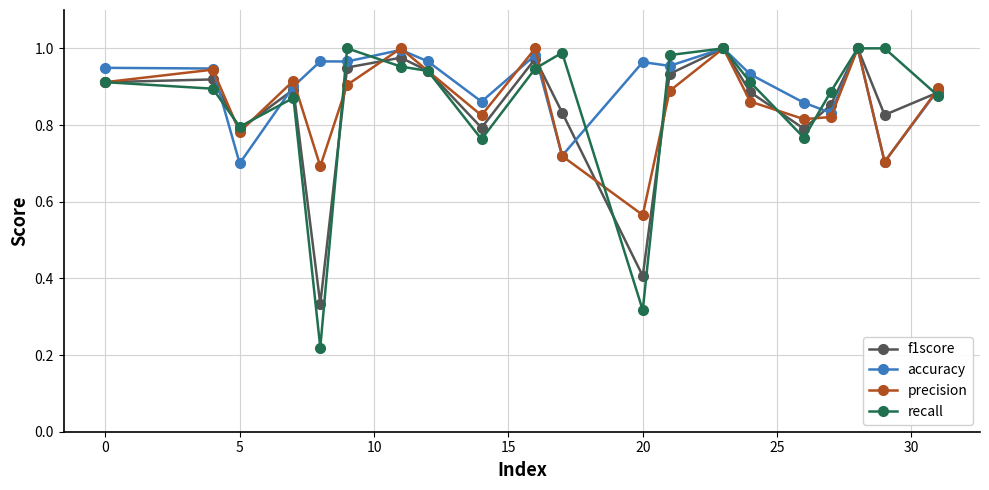

At how many categories does at least one series exceed 0?

20